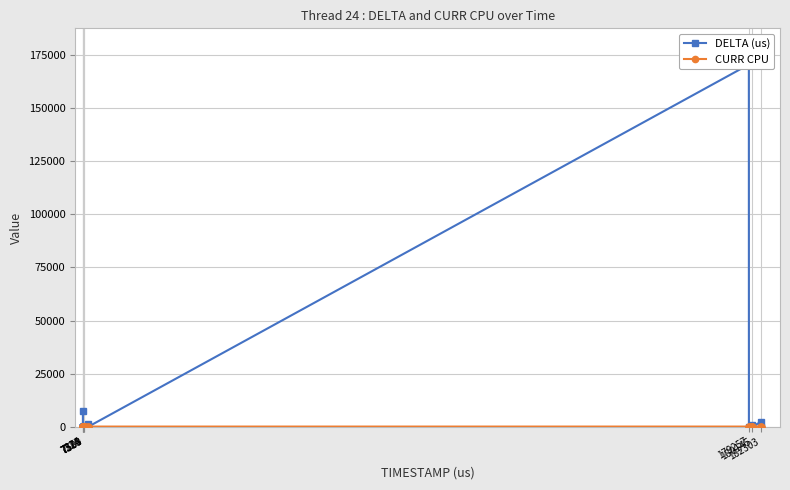

At 7224, list the series in order from smallest to largest.

CURR CPU, DELTA (us)